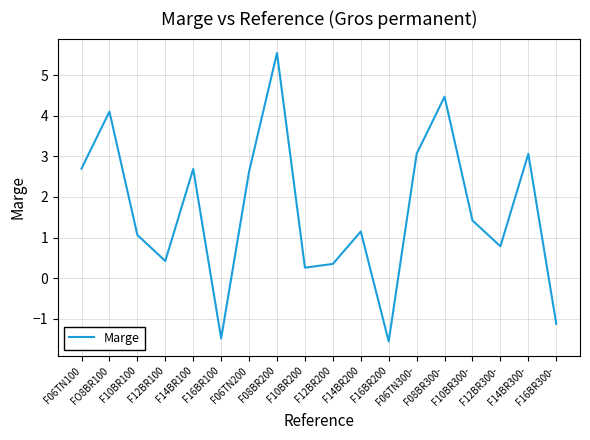

What is the difference between the maximum and minimum values?

7.1